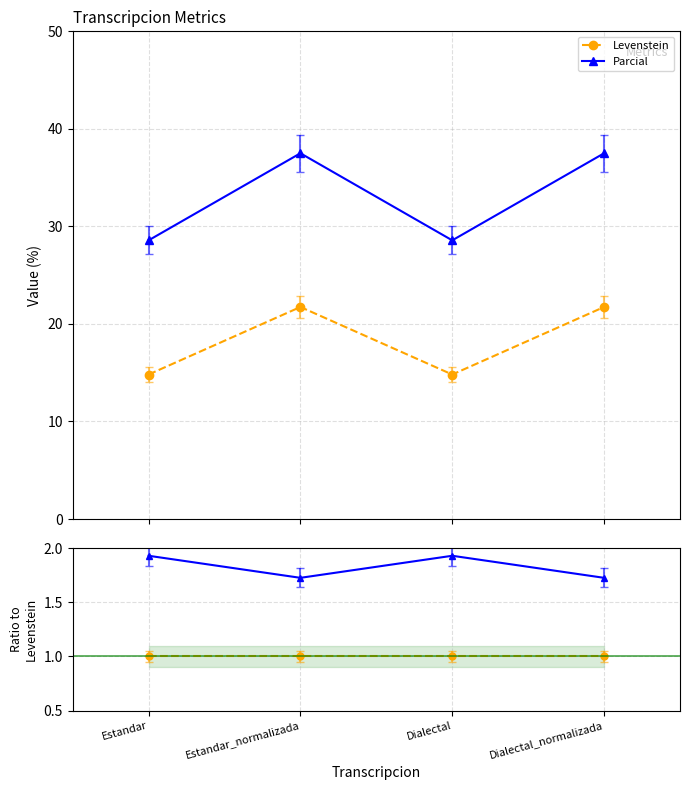

Which series has the widest spread of values?

Parcial